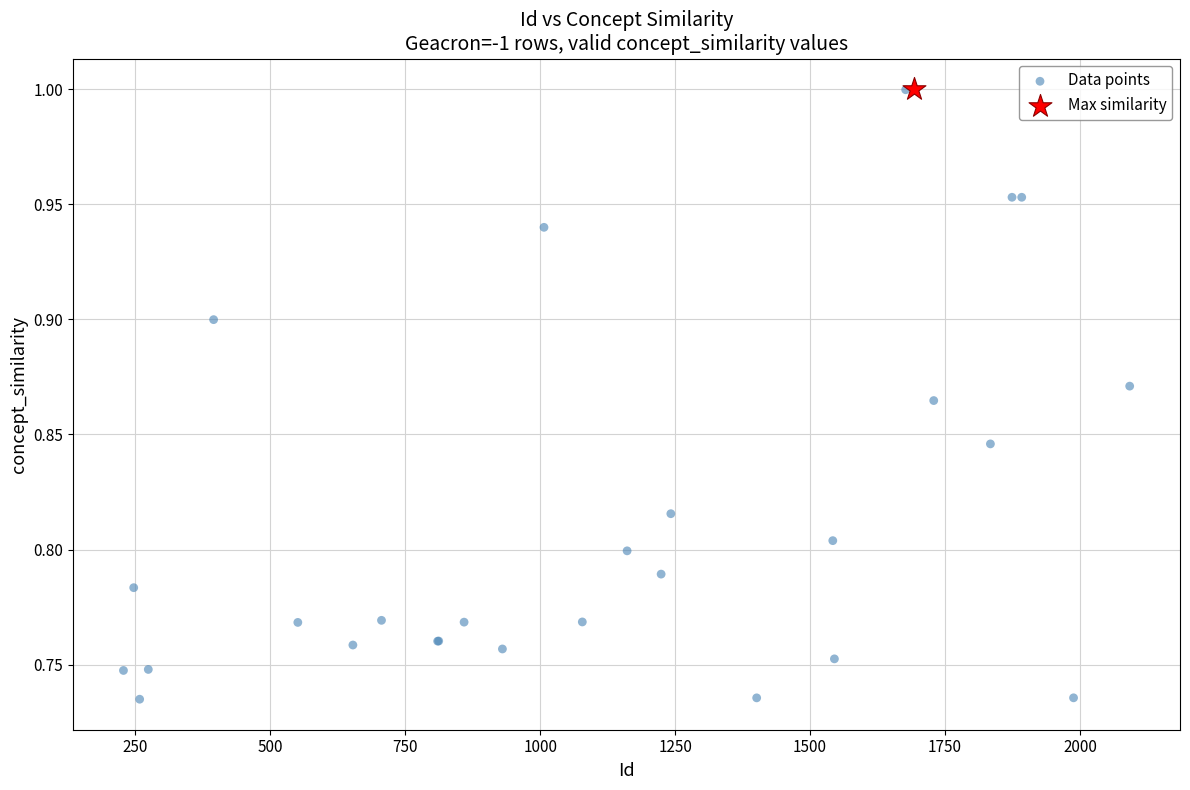

What are all the series names shown in the legend?

Data points, Max similarity